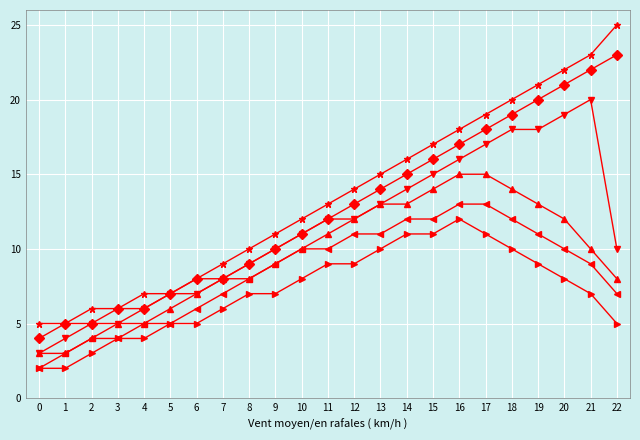

What is the minimum value shown in the chart?

2